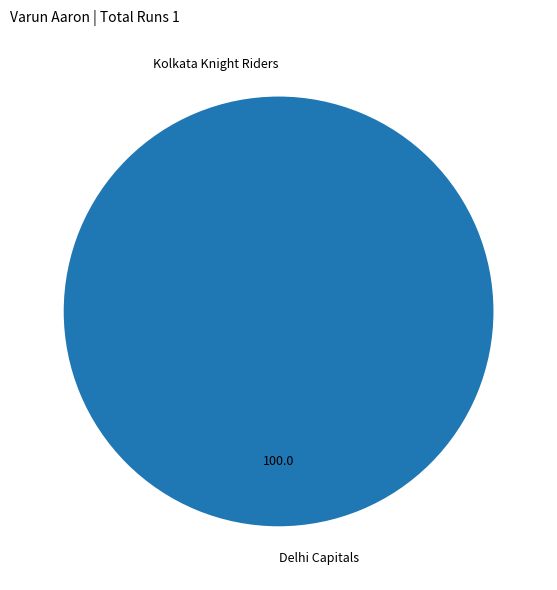

Combined, do Kolkata Knight Riders and Delhi Capitals account for over 50%?

Yes